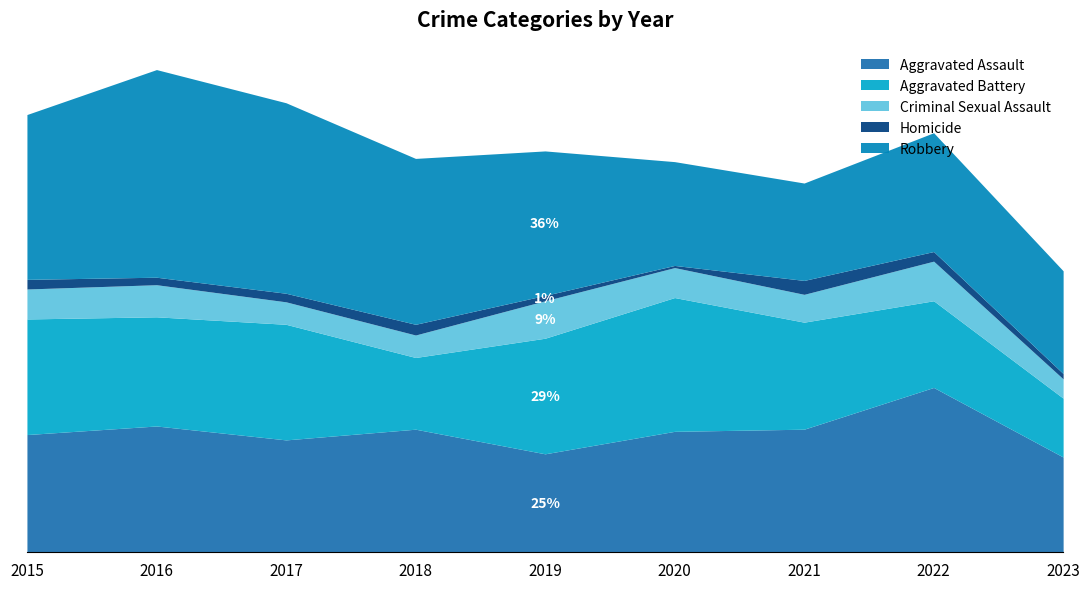

What is the difference between the second highest and minimum values in the Homicide series?

8